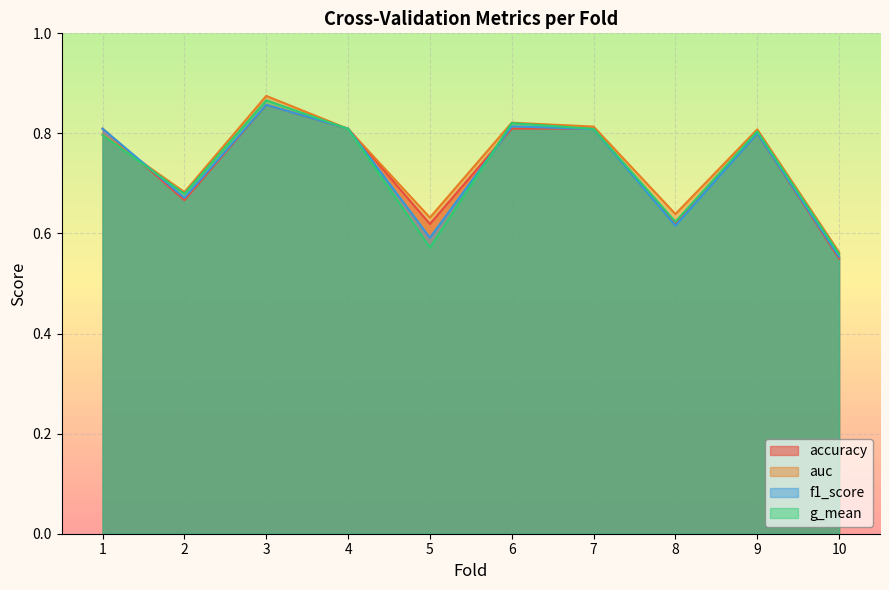

What is the value of the f1_score point at the 7th from the left?

0.8